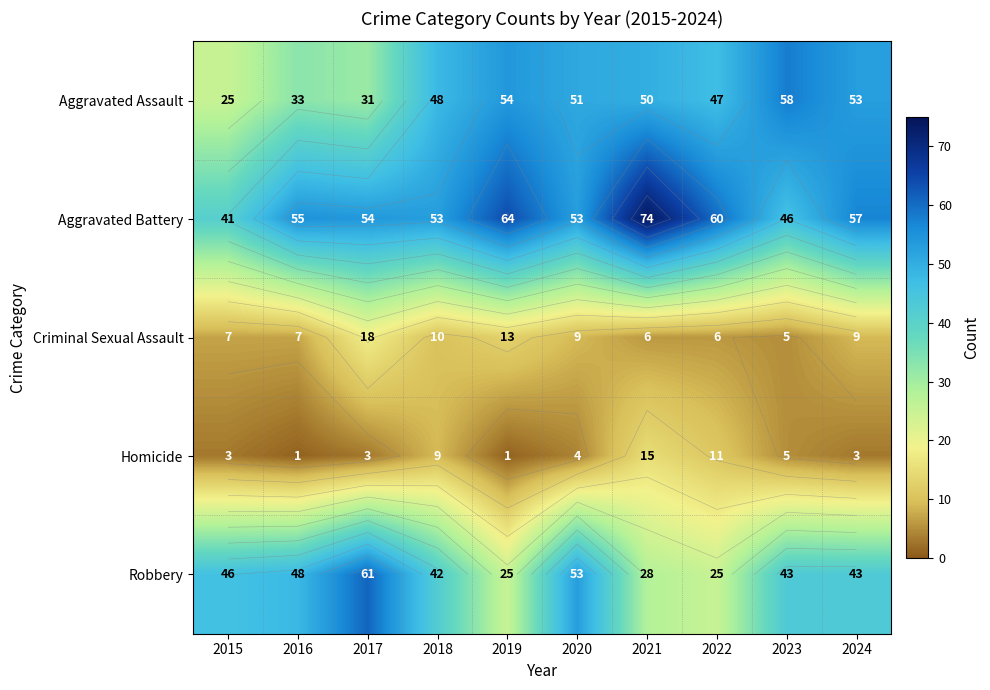

Which category has the highest value across all series?

2021